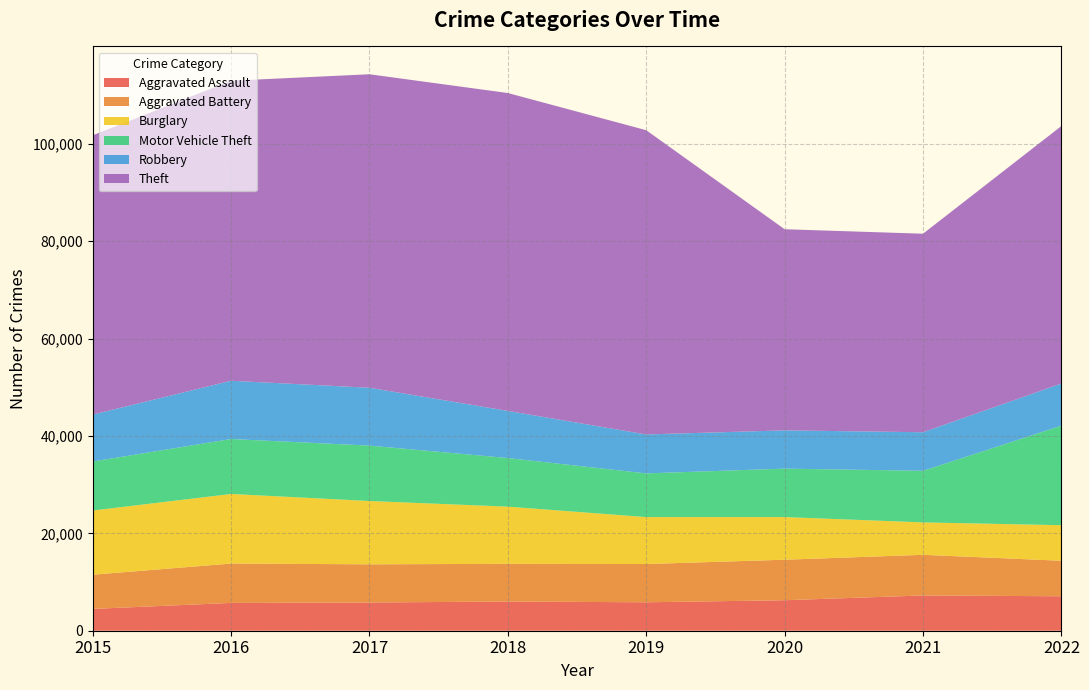

Reading right to left, transcribe all the data shown in this chart.

Aggravated Assault: 7076	7243	6263	5840	6001	5793	5712	4480
Aggravated Battery: 7294	8347	8319	7857	7735	7845	8085	7018
Burglary: 7302	6658	8756	9639	11746	13001	14289	13184
Motor Vehicle Theft: 20440	10595	9952	8977	9983	11380	11286	10068
Robbery: 8663	7920	7856	7994	9679	11880	11960	9638
Theft: 52877	40770	41307	62484	65284	64380	61618	57350